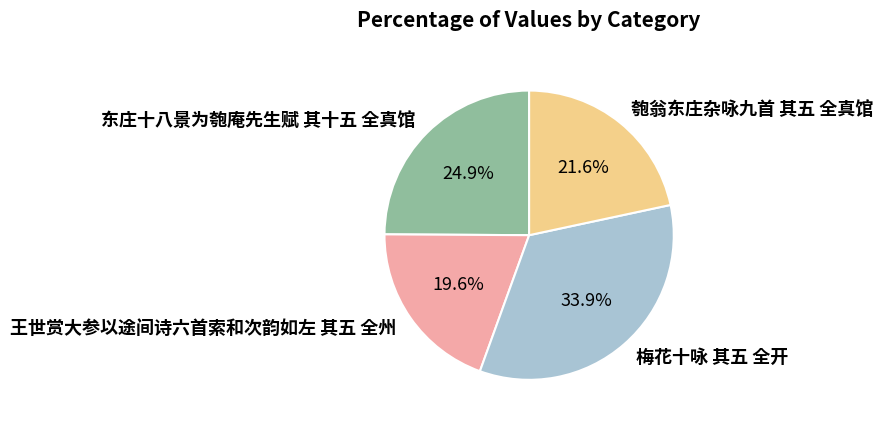

Which category has the biggest portion of the pie?

梅花十咏 其五 全开